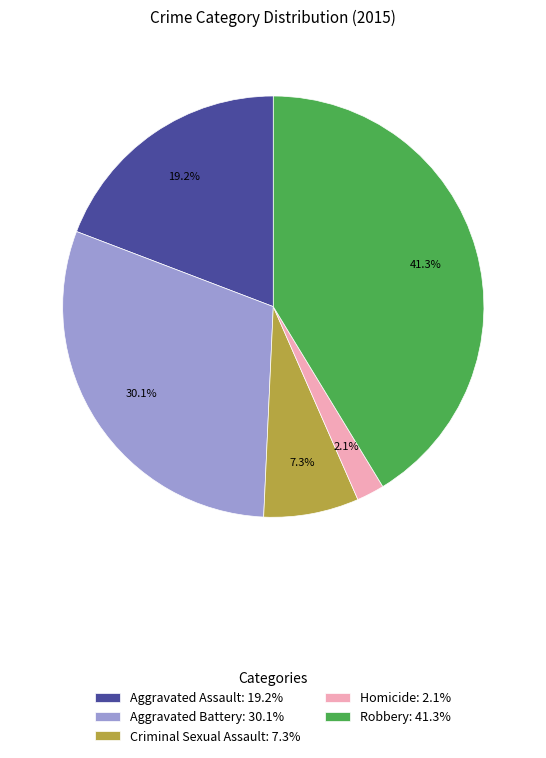

Count the number of slices in the pie.

5